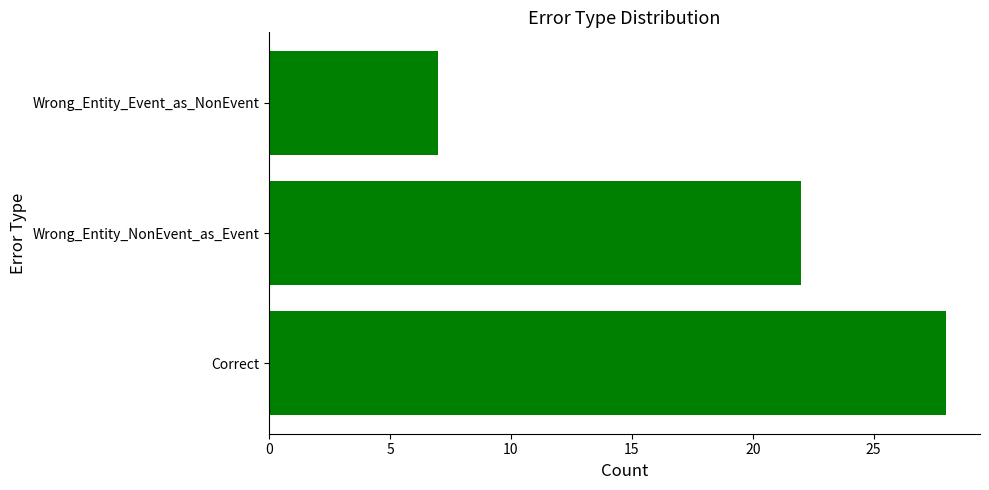

What is the change in value from Correct to Wrong_Entity_Event_as_NonEvent?

-21